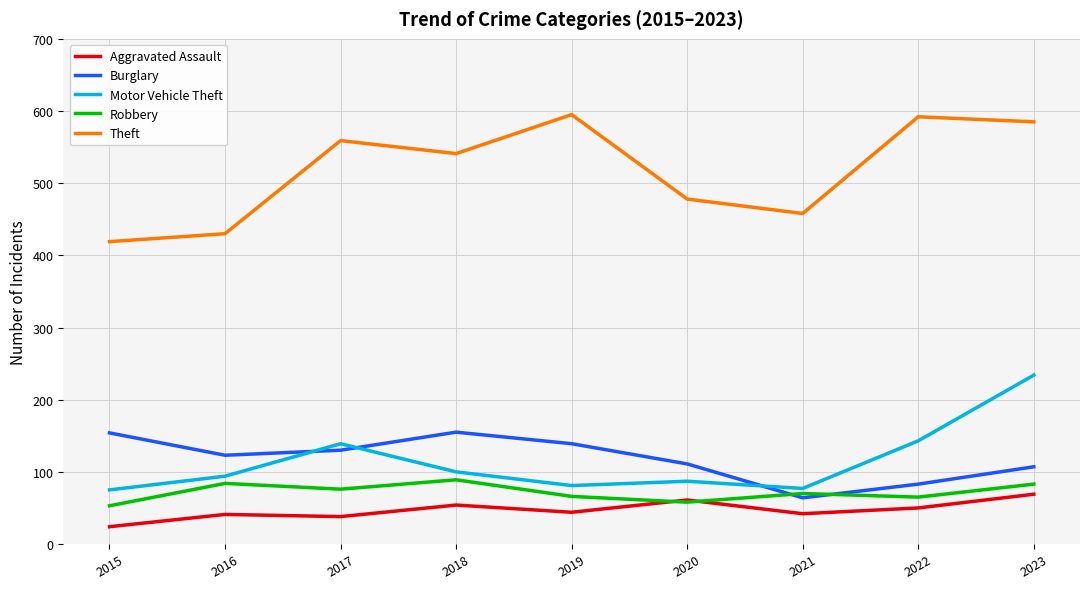

Where is Theft nearest to the value 507?

2020